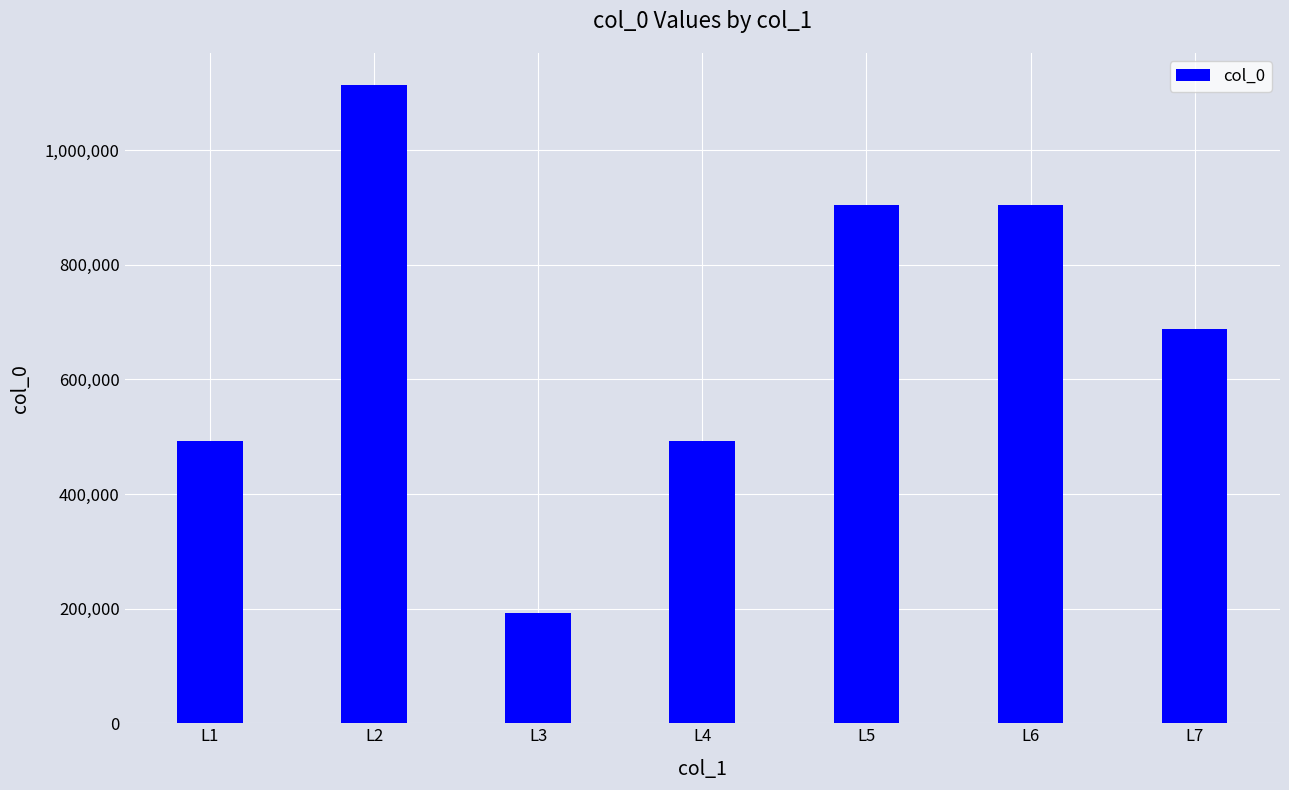

What is the value of the 6th bar from the left?

904342